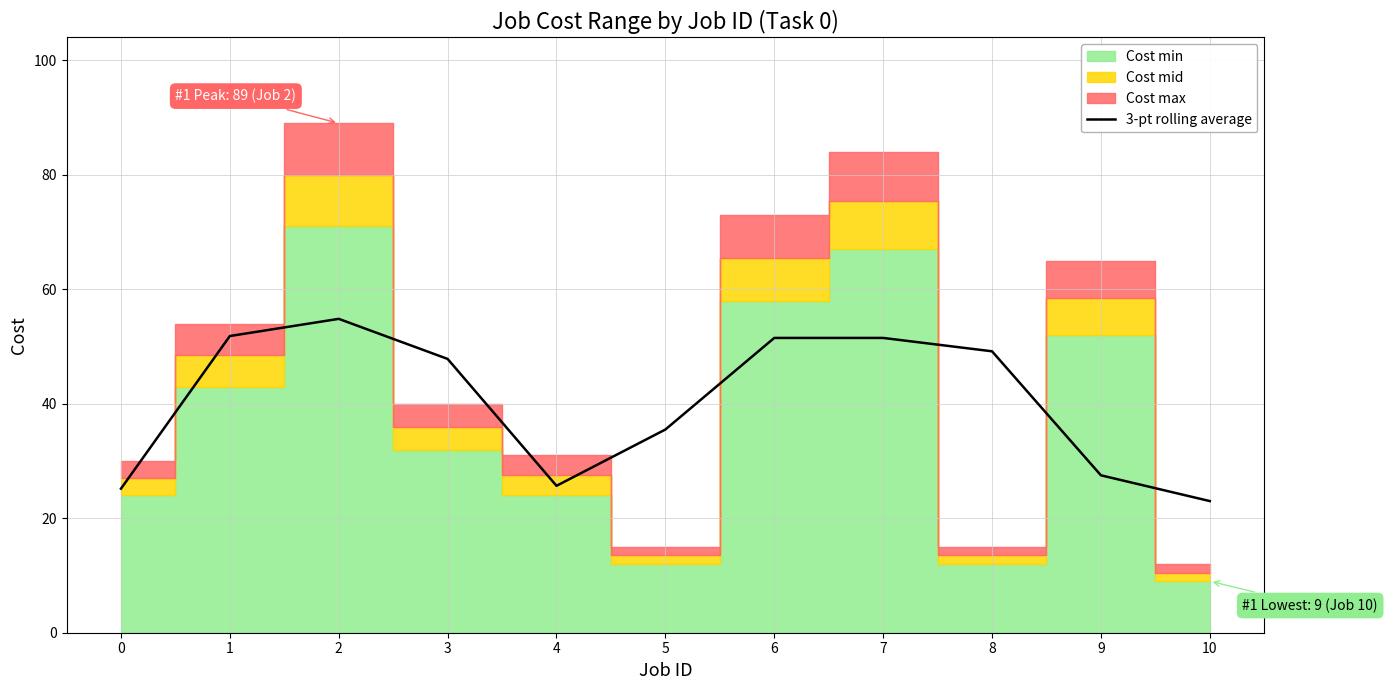

What is the change in value from 0 to 6?

+26.3